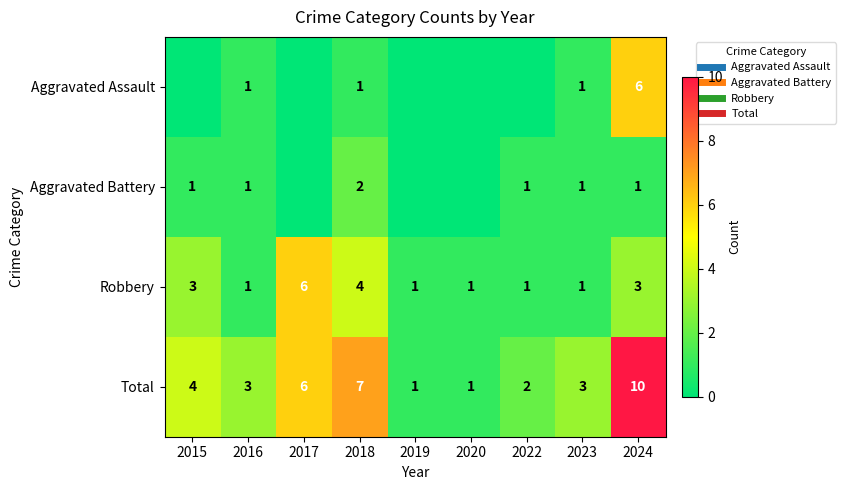

What is the total value across all series at 2018?

14